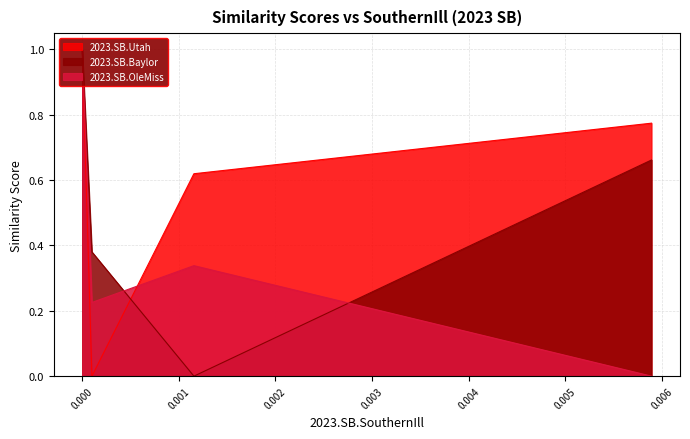

What is the difference between the second highest and second lowest values in the 2023.SB.OleMiss series?

0.1